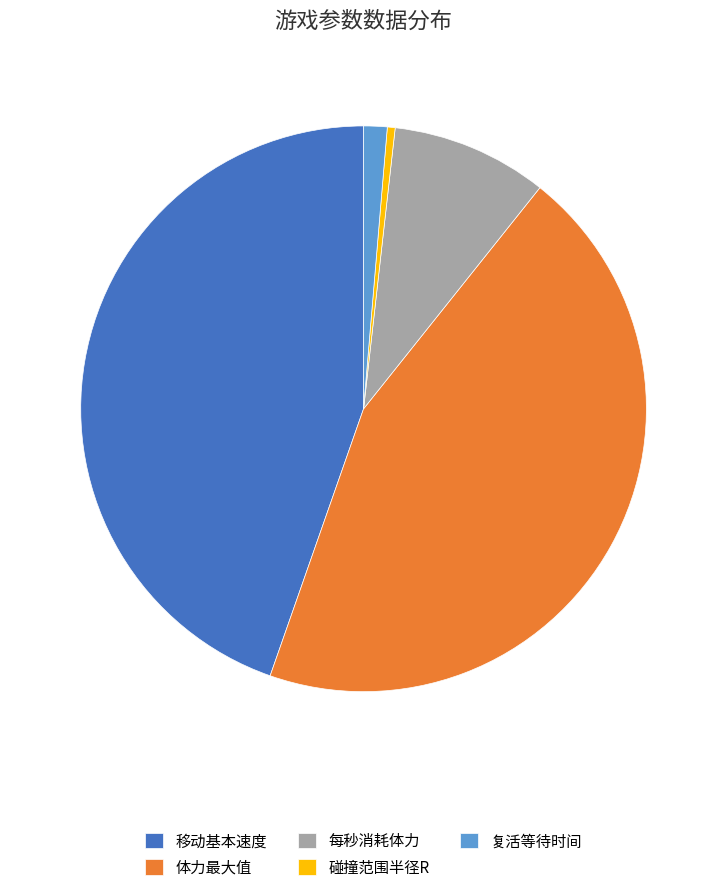

Does any single category account for the majority?

No